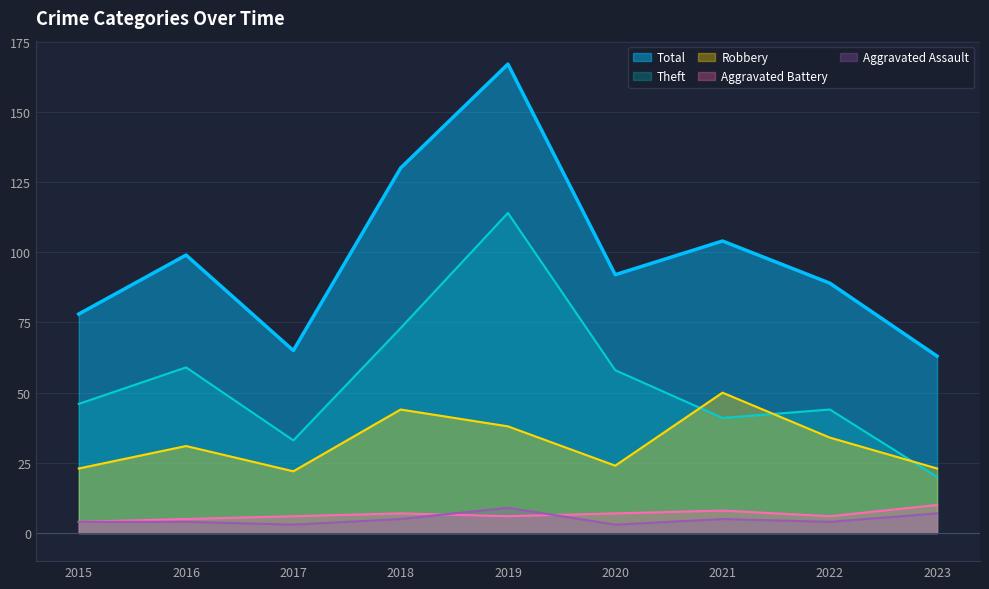

How many data points does each series have?

9